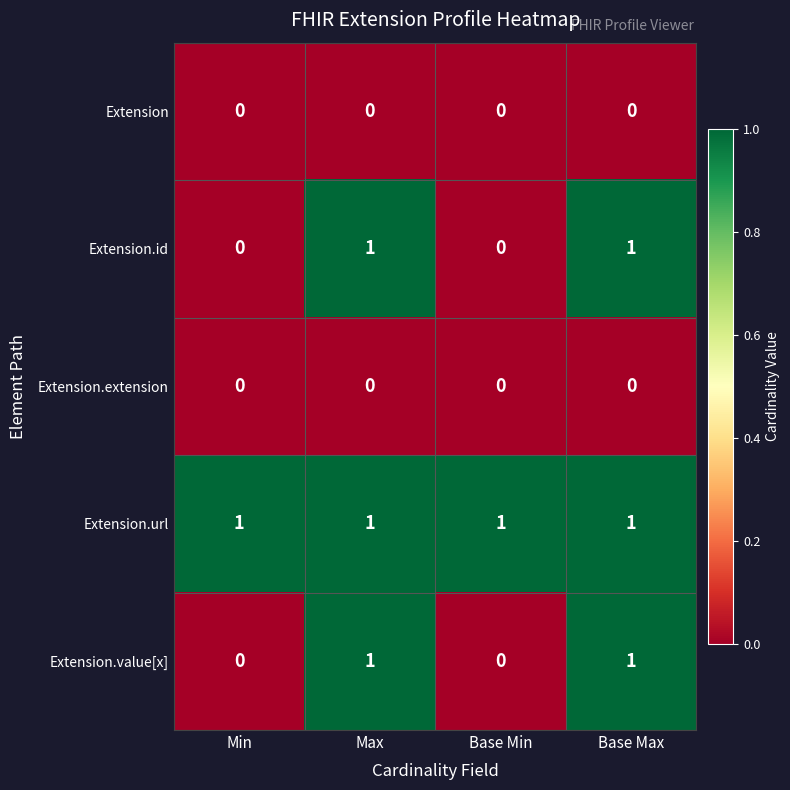

Reading right to left, transcribe all the data shown in this chart.

Extension: 0	0	0	0
Extension.id: 1	0	1	0
Extension.extension: 0	0	0	0
Extension.url: 1	1	1	1
Extension.value[x]: 1	0	1	0